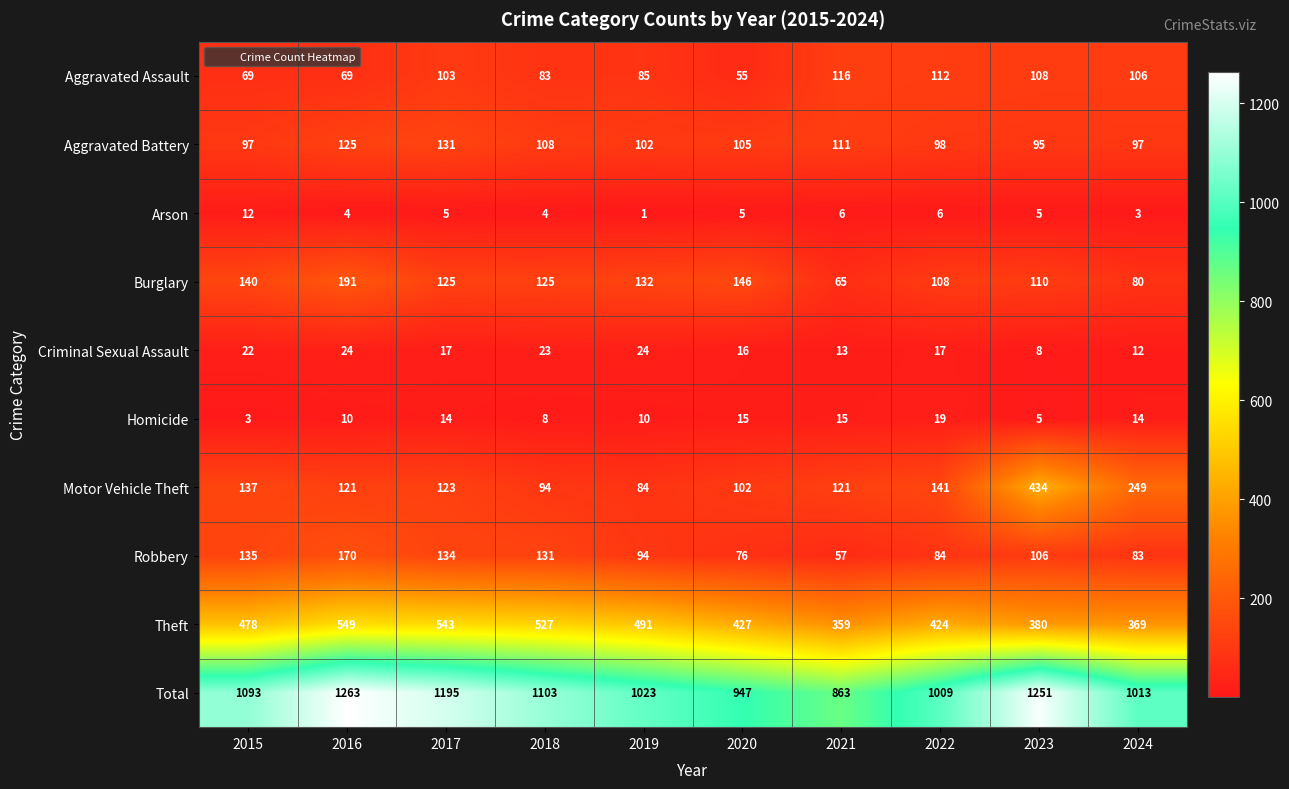

At which category is the sum across all series the highest?

2016